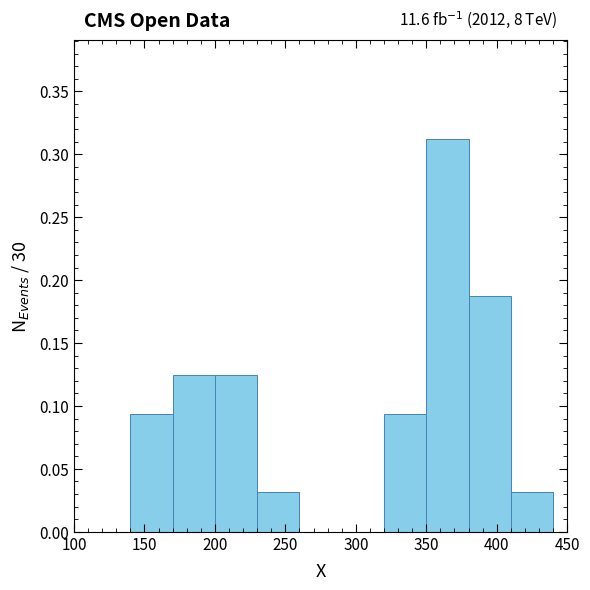

Over which range of the x-axis is the bar tallest?

350 to 380